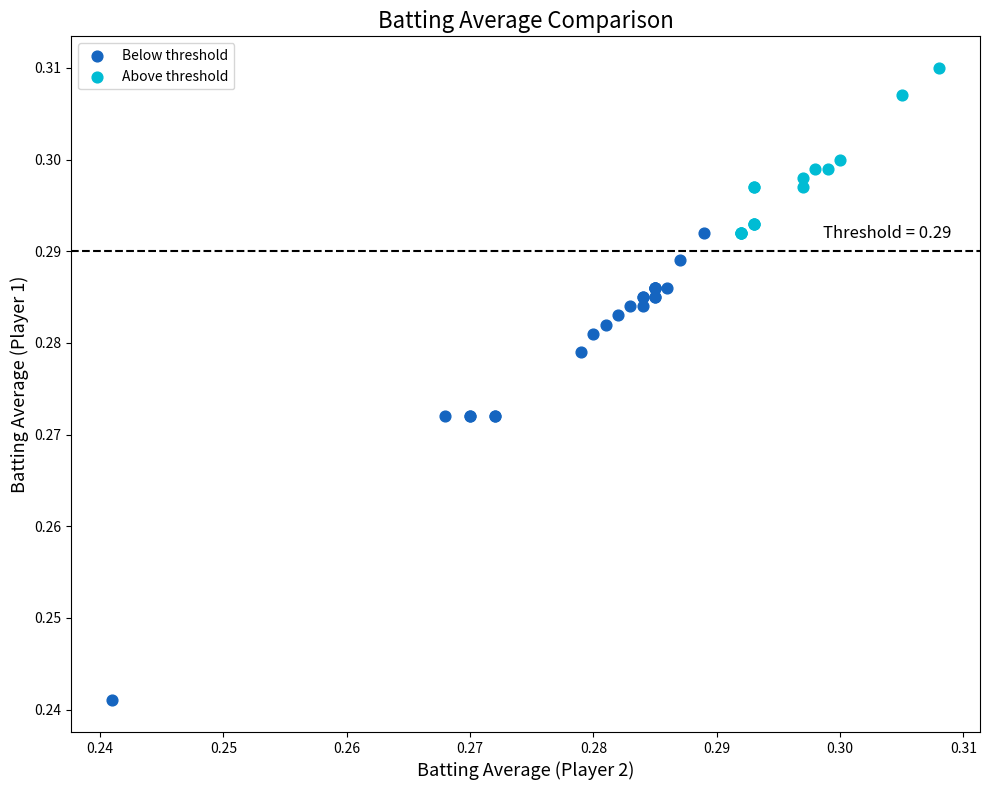

Which series contains the lowest Y value?

Below threshold